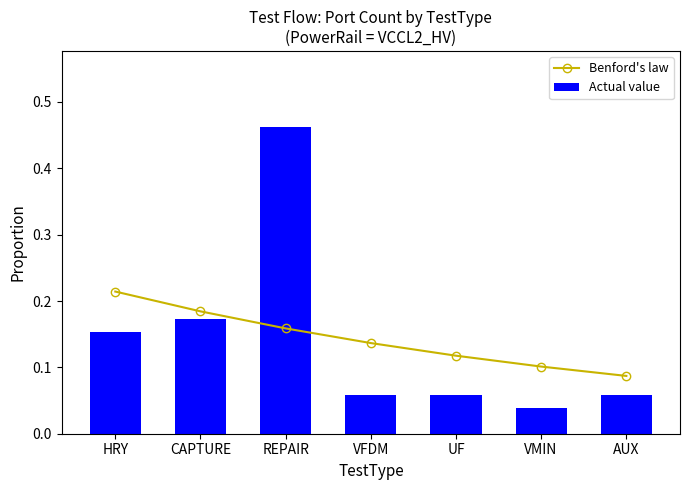

What is the minimum value for Benford's law?

0.1